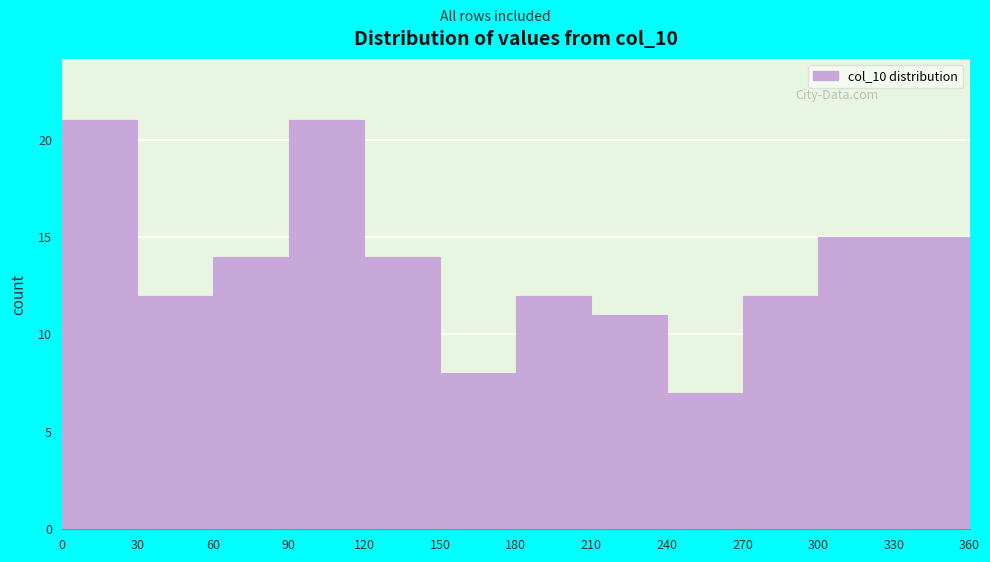

Reading left to right, transcribe this chart: for each bar, give the range it covers on the x-axis and its height. The values are not printed on the chart, so give them approximately, as read against the axis.

0 to 30: 21
30 to 60: 12
60 to 90: 14
90 to 120: 21
120 to 150: 14
150 to 180: 8
180 to 210: 12
210 to 240: 11
240 to 270: 7
270 to 300: 12
300 to 330: 15
330 to 360: 15